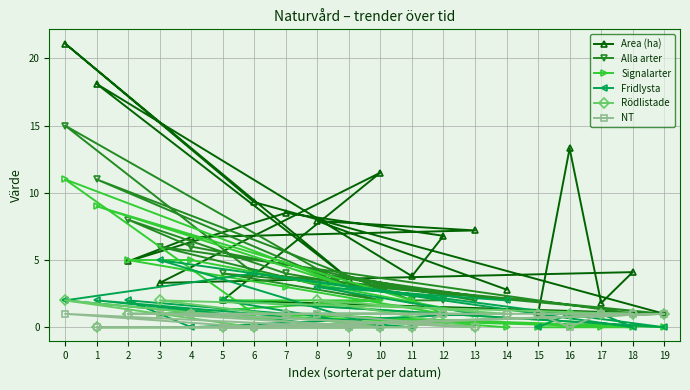

Reading left to right, list all the values displayed in this chart.

Area (ha): 0=21.1	1=18.1	2=4.9	3=3.3	4=6.7	5=2.0	6=9.3	7=8.5	8=7.9	9=3.6	10=11.5	11=3.8	12=6.8	13=7.2	14=2.8	15=1.0	16=13.3	17=1.8	18=4.1	19=1.0
Alla arter: 0=15.0	1=11.0	2=8.0	3=6.0	4=6.0	5=4.0	6=4.0	7=4.0	8=4.0	9=3.0	10=2.0	11=2.0	12=2.0	13=2.0	14=2.0	15=1.0	16=1.0	17=1.0	18=1.0	19=1.0
Signalarter: 0=11.0	1=9.0	2=5.0	3=1.0	4=5.0	5=2.0	6=1.0	7=3.0	8=1.0	9=3.0	10=2.0	11=2.0	12=1.0	13=1.0	14=0.0	15=0.0	16=0.0	17=0.0	18=0.0	19=0.0
Fridlysta: 0=2.0	1=2.0	2=2.0	3=5.0	4=0.0	5=2.0	6=4.0	7=1.0	8=3.0	9=0.0	10=0.0	11=0.0	12=1.0	13=1.0	14=2.0	15=0.0	16=1.0	17=1.0	18=0.0	19=0.0
Rödlistade: 0=2.0	1=0.0	2=1.0	3=2.0	4=1.0	5=0.0	6=0.0	7=1.0	8=2.0	9=0.0	10=0.0	11=0.0	12=1.0	13=0.0	14=1.0	15=1.0	16=1.0	17=1.0	18=1.0	19=1.0
NT: 0=1.0	1=0.0	2=1.0	3=1.0	4=1.0	5=0.0	6=0.0	7=1.0	8=1.0	9=0.0	10=0.0	11=0.0	12=1.0	13=0.0	14=1.0	15=1.0	16=0.0	17=1.0	18=1.0	19=1.0